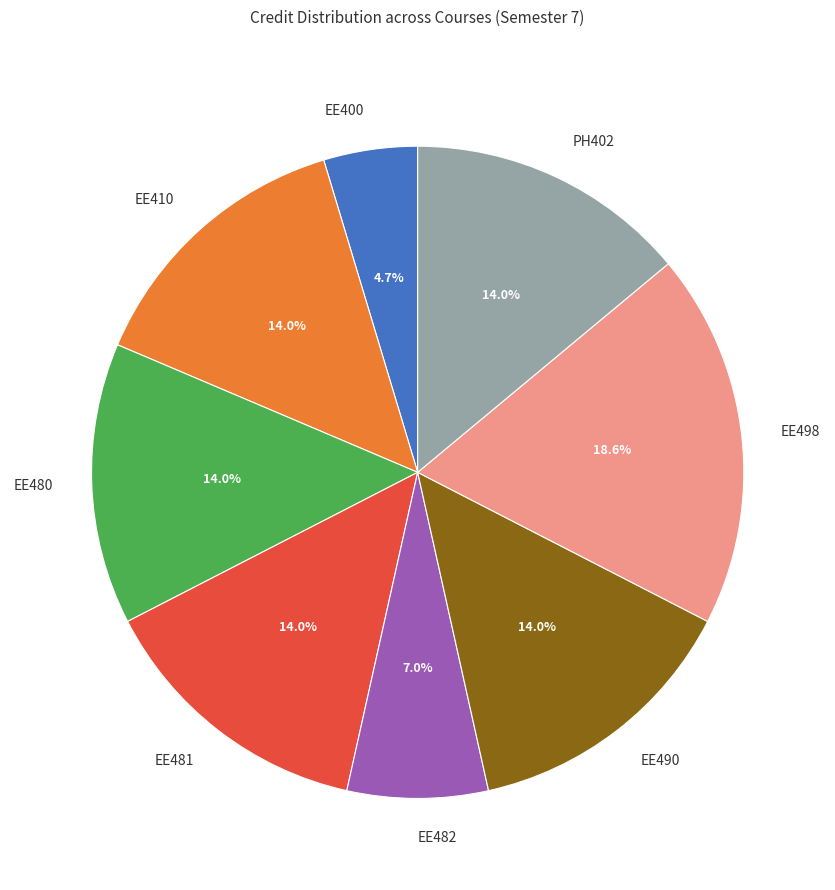

Which slice is the smallest?

EE400